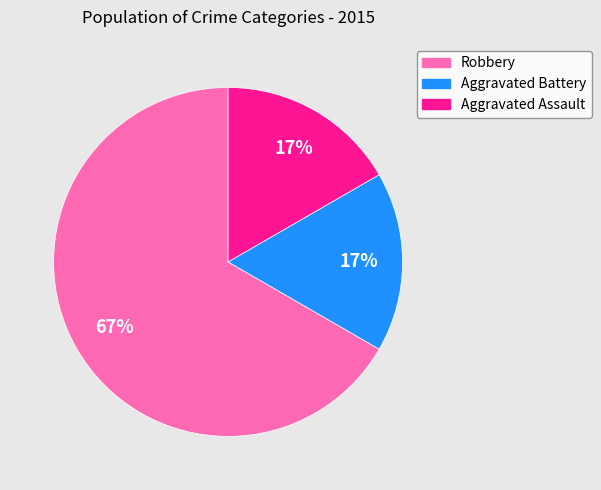

To the nearest percent, what is the combined percentage of Aggravated Assault and Robbery?

83%